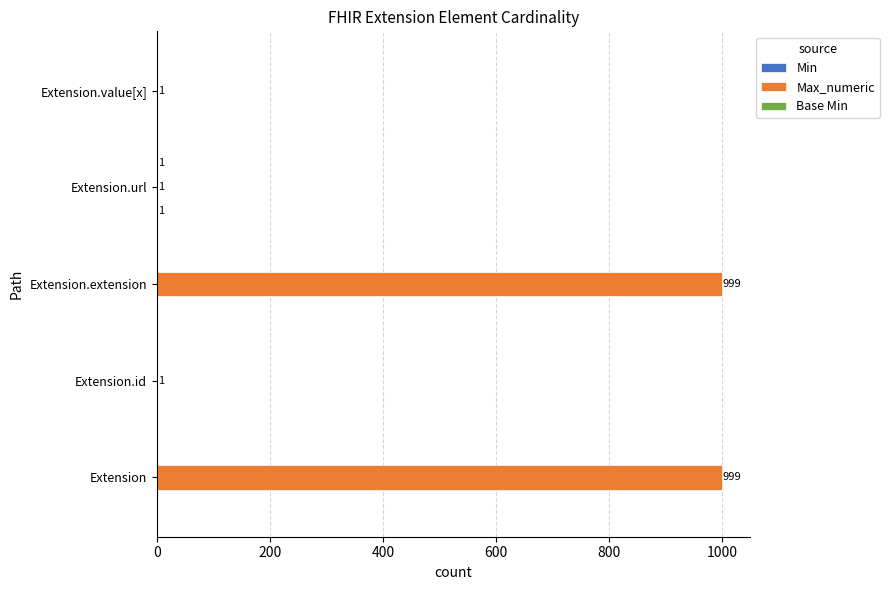

What is the maximum value shown in the chart?

999